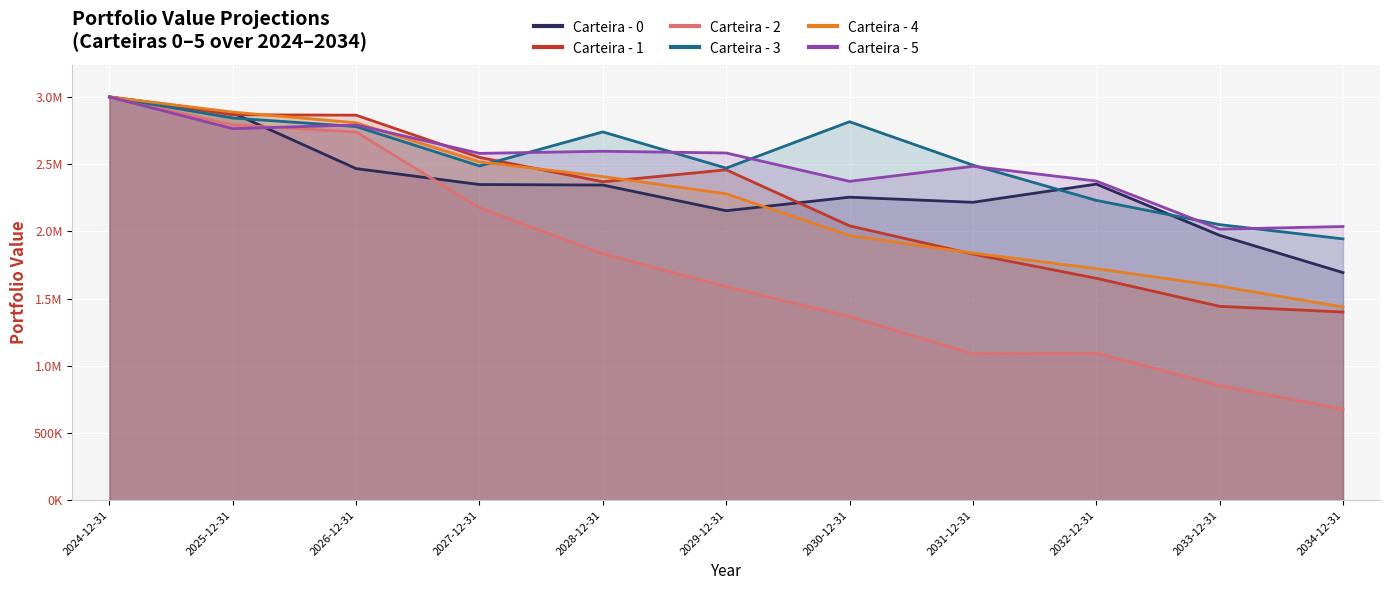

List the series in order of their peak value, highest first.

Carteira - 0, Carteira - 1, Carteira - 2, Carteira - 3, Carteira - 4, Carteira - 5